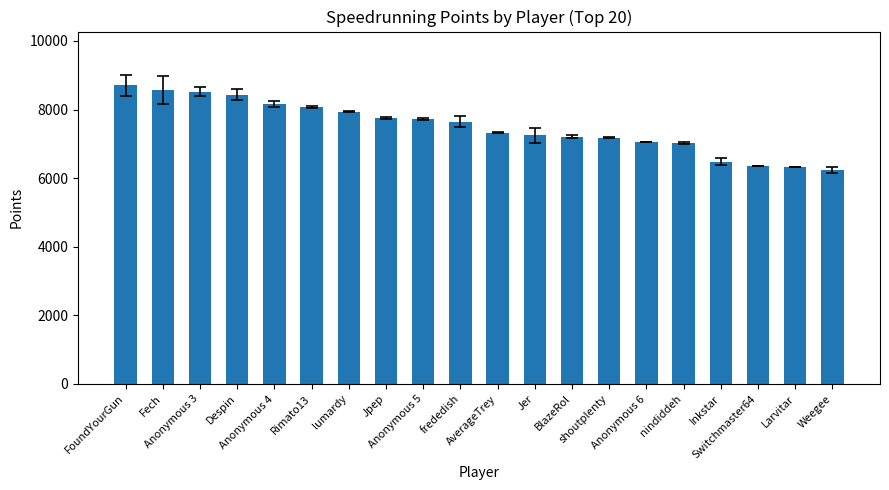

What is the difference between the maximum and minimum values?

2470